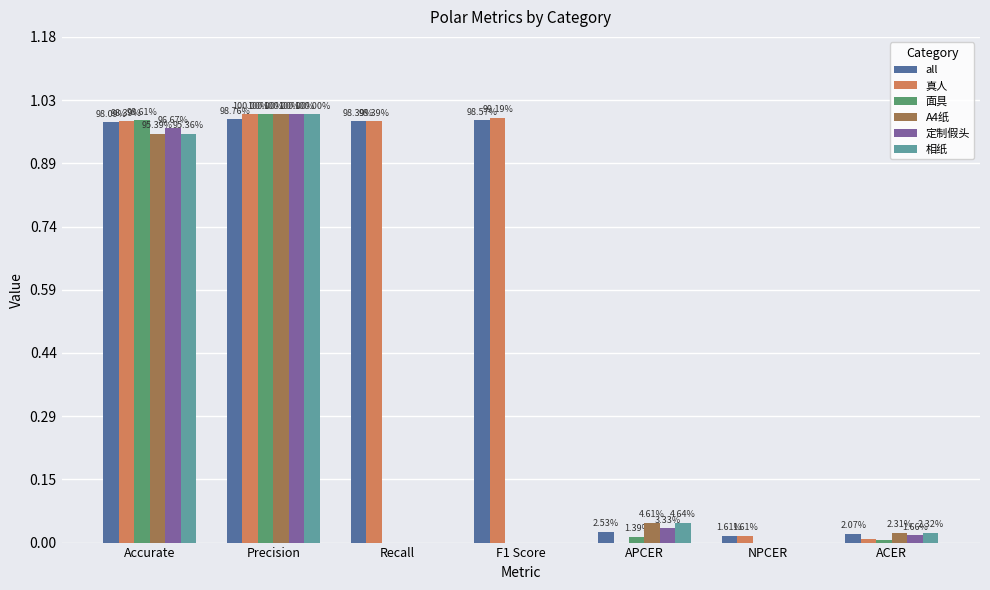

What is the total value across all series at Precision?

6.0